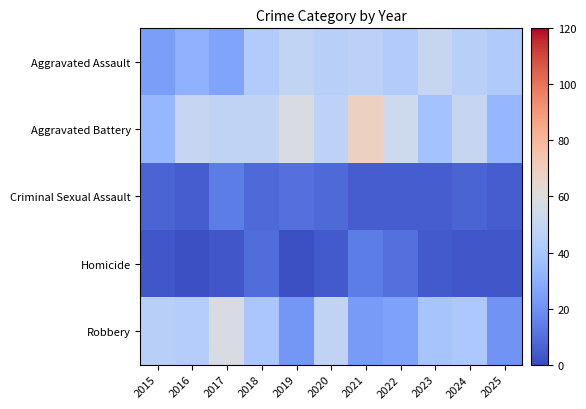

Which series changed the most between 2019 and 2020?

Robbery